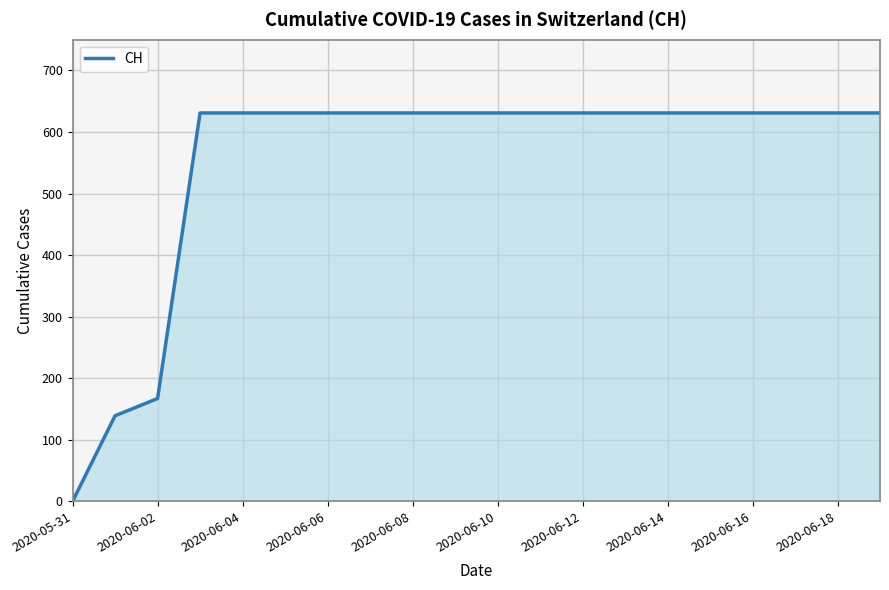

What is the difference between the maximum and minimum values?

631